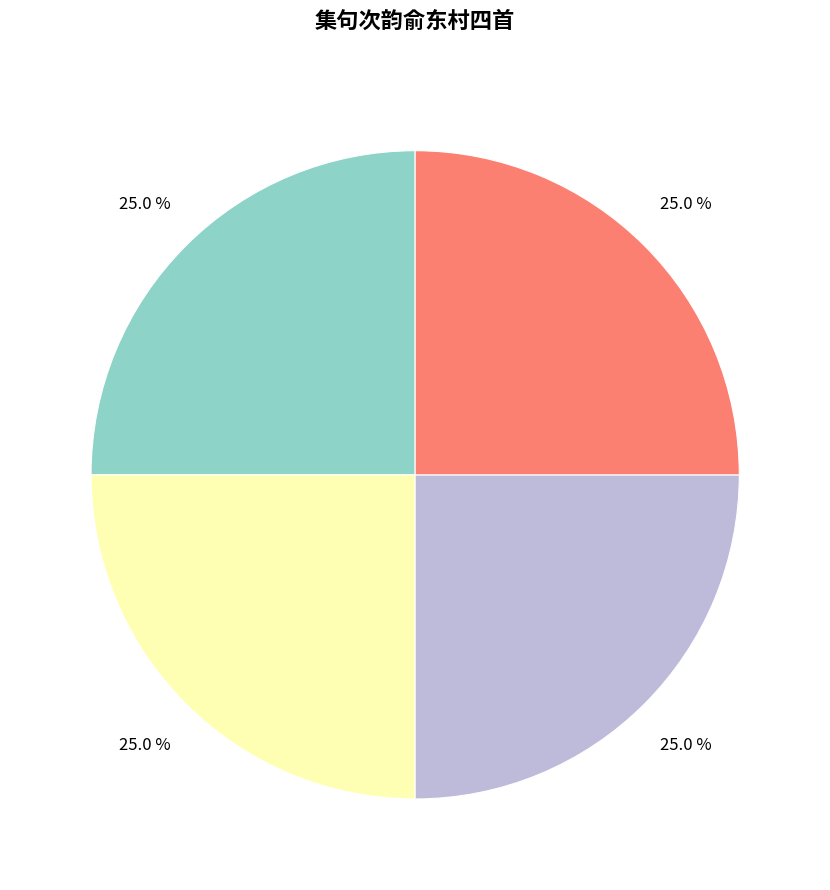

Is there a majority slice in this chart?

No